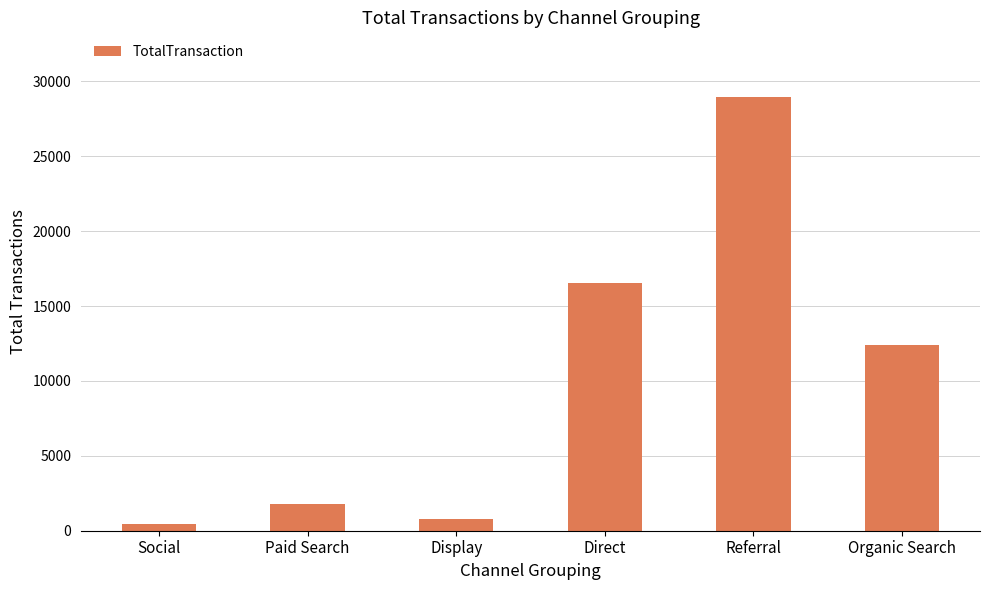

Where does the data first go above 12394?

Direct